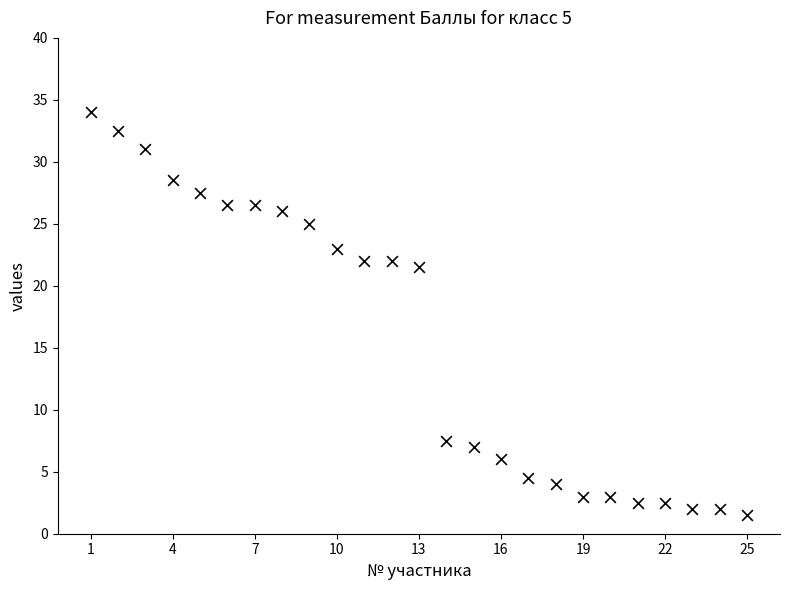

What is the range of X values (max minus min)?

24.0